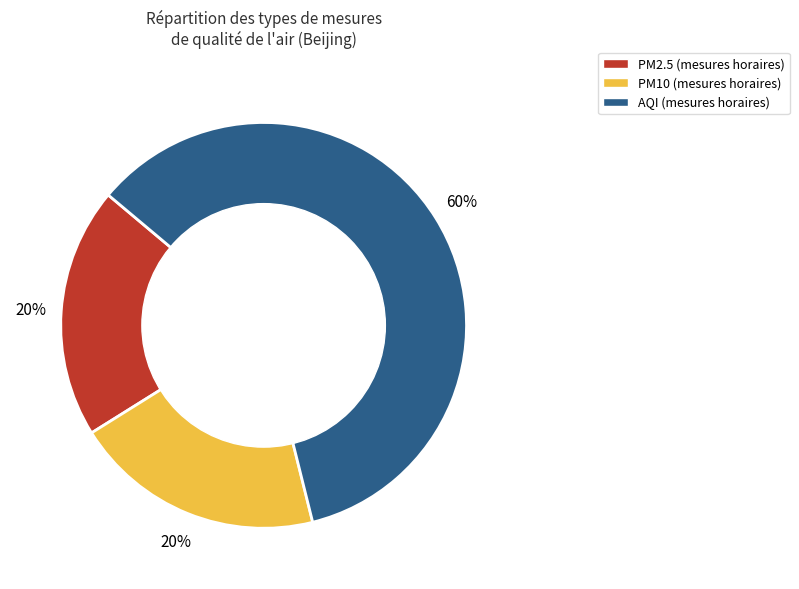

How many segments does this pie chart have?

3